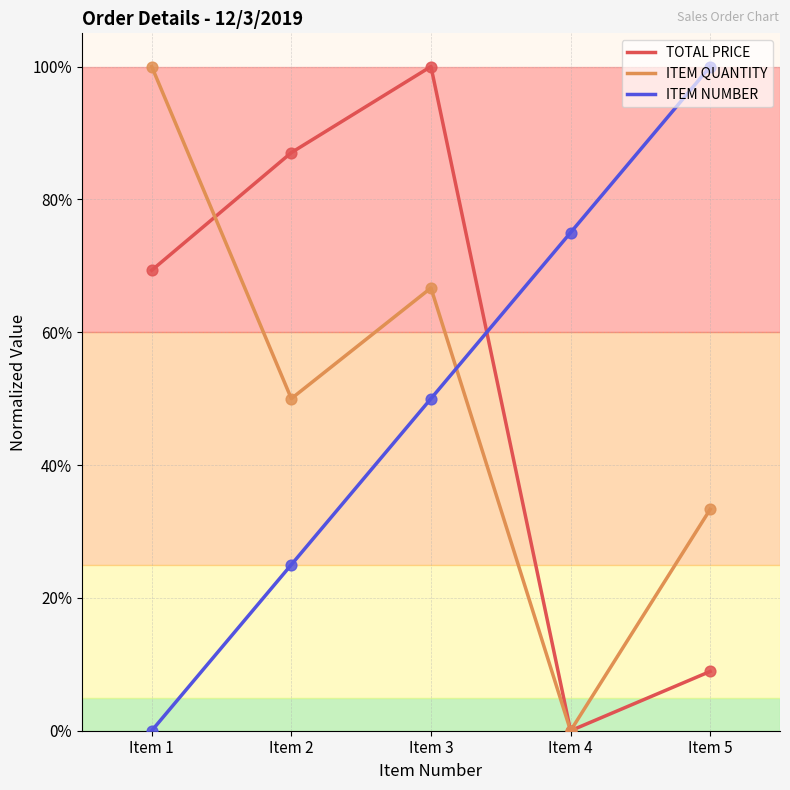

Is the value of ITEM NUMBER at Item 5 greater than the value of ITEM QUANTITY at Item 5?

Yes